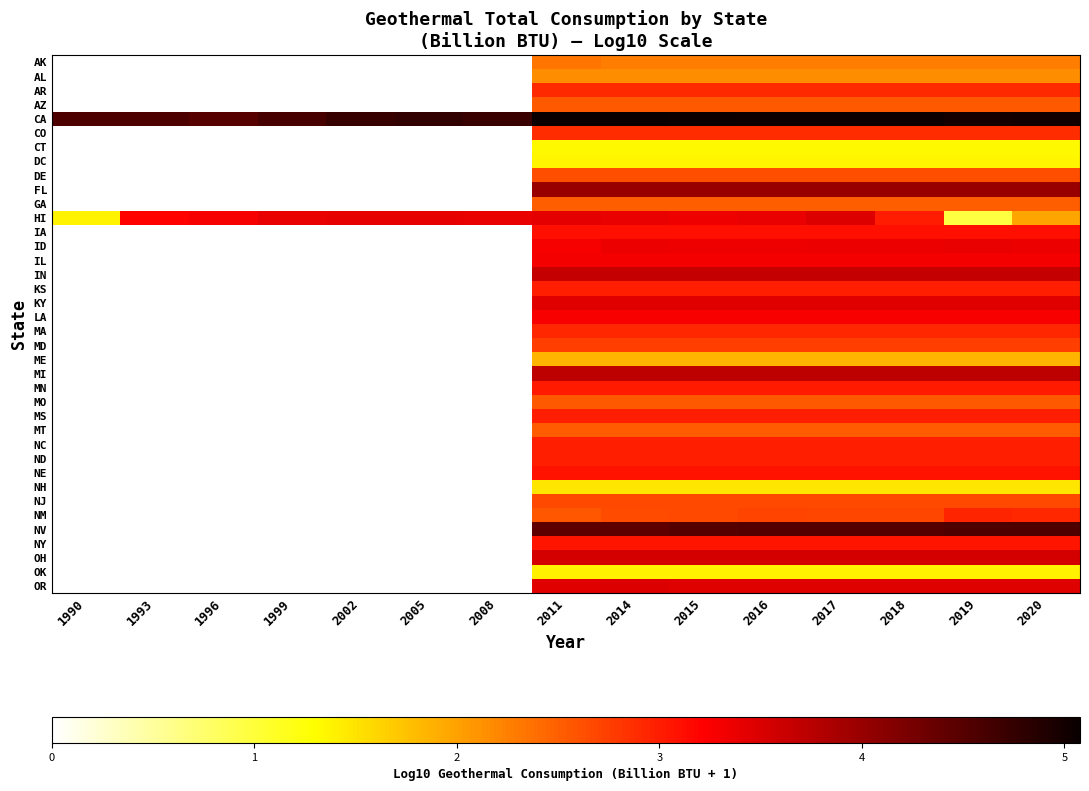

At how many categories does at least one series exceed 3?

15